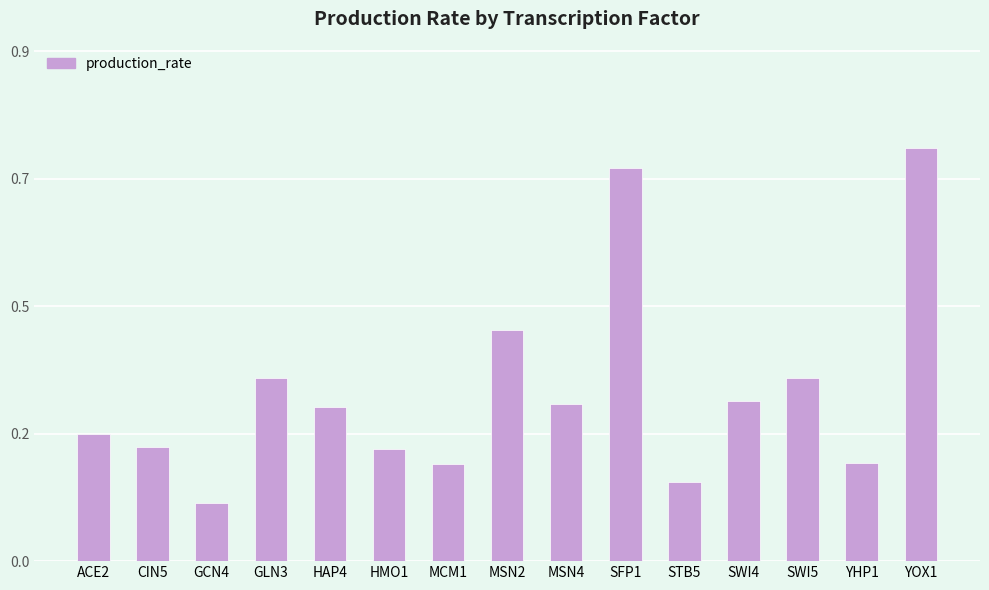

Which label corresponds to the largest value in the chart?

YOX1